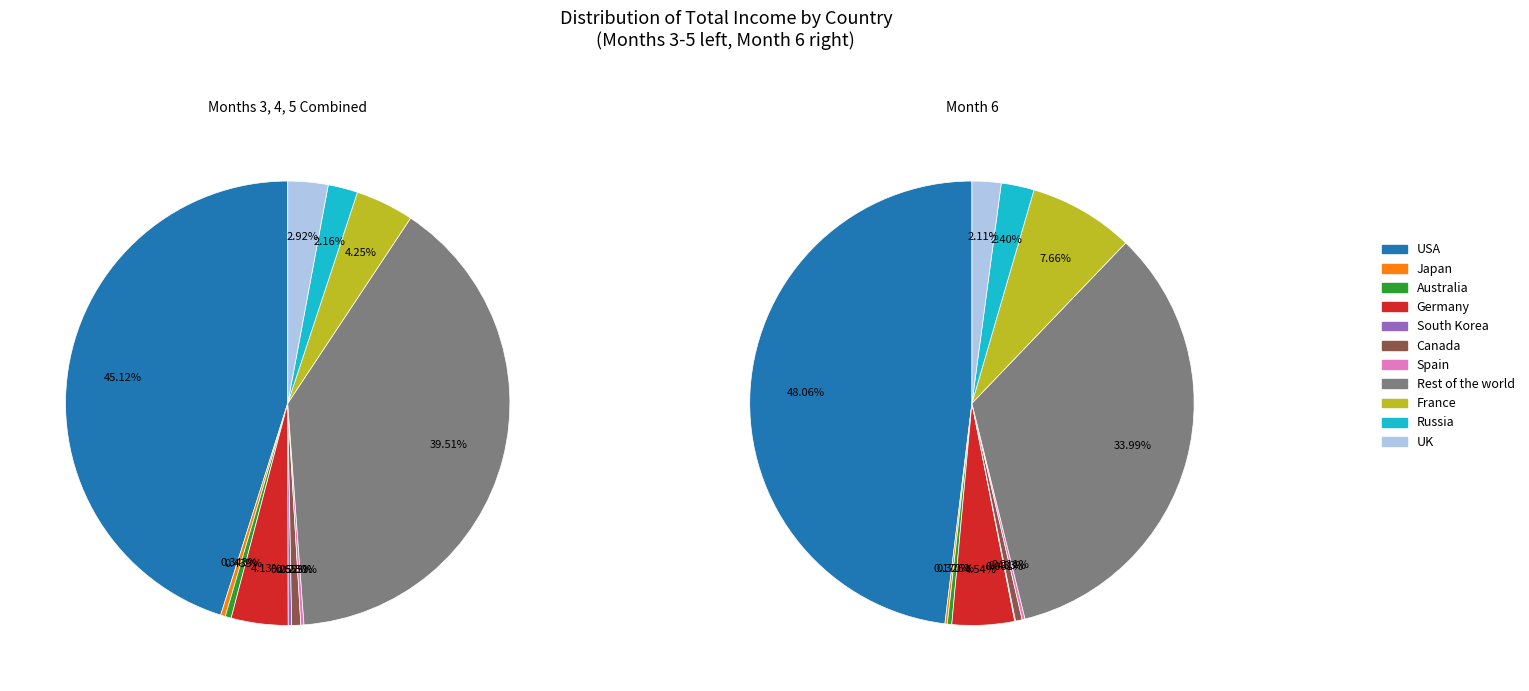

Is there any slice that represents more than half of the pie?

No